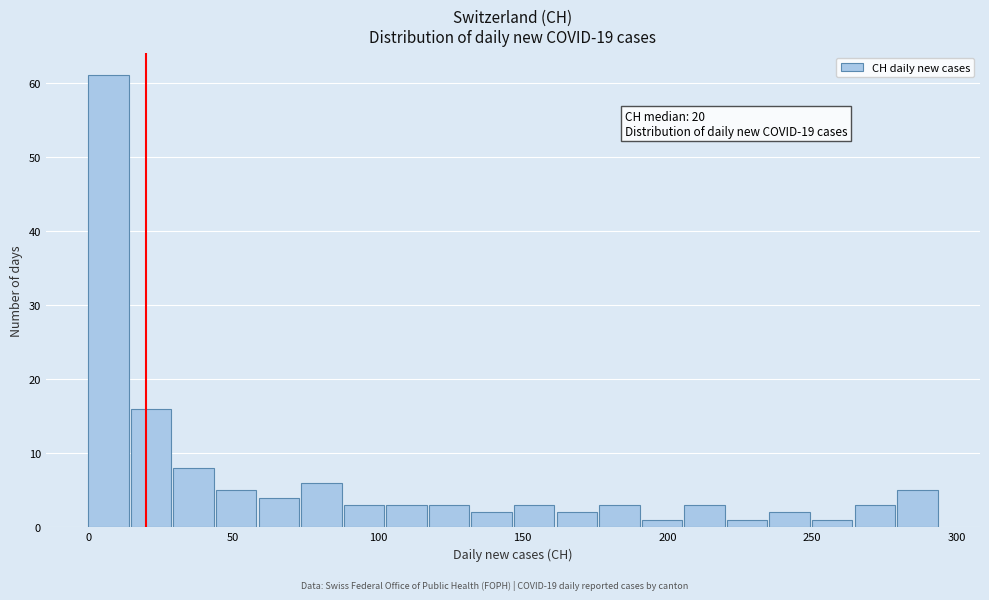

Read against the x-axis, roughly where is the centre of the tallest bar?

5